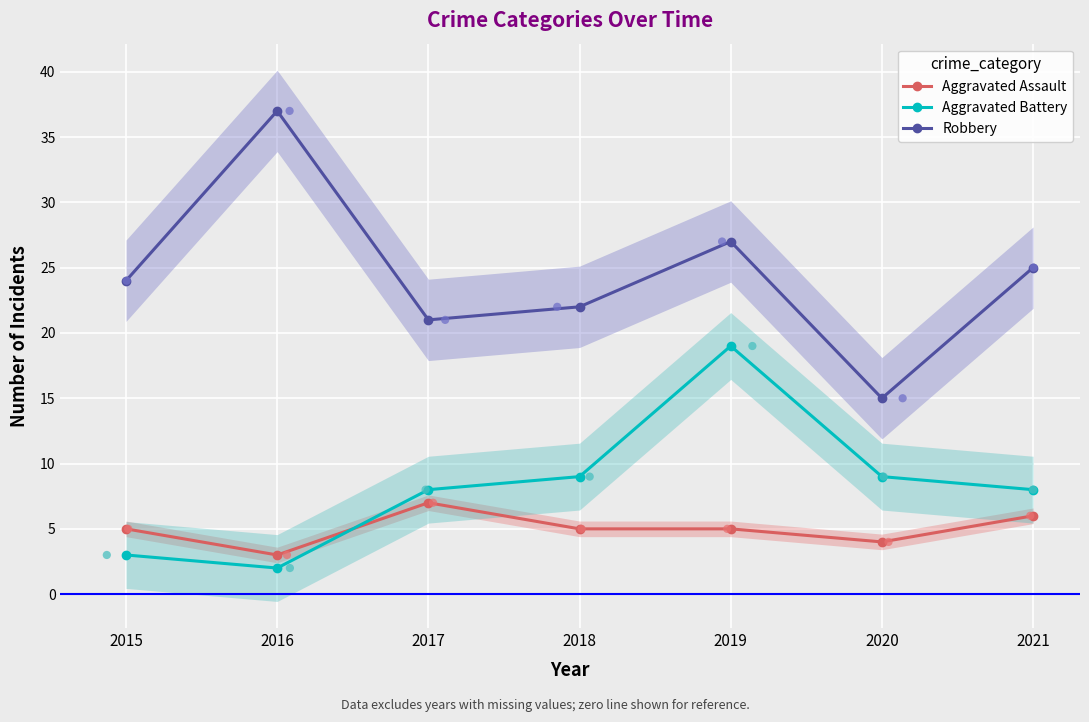

What are all the series names shown in the legend?

Aggravated Assault, Aggravated Battery, Robbery